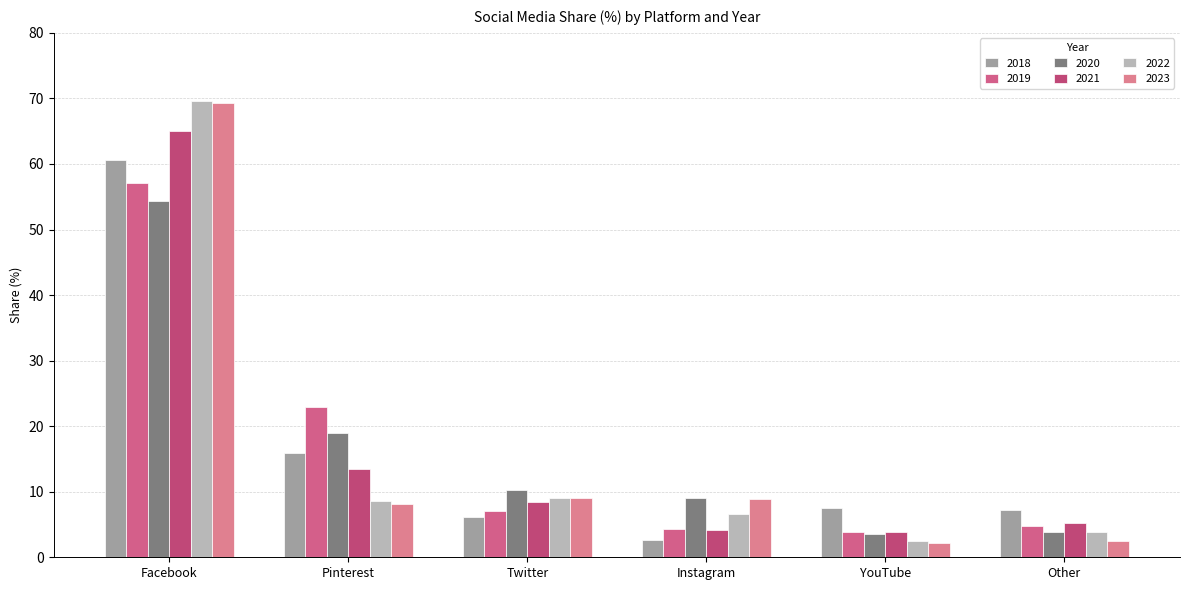

True or false: 2023 has a value of 8.9 at Instagram.

True